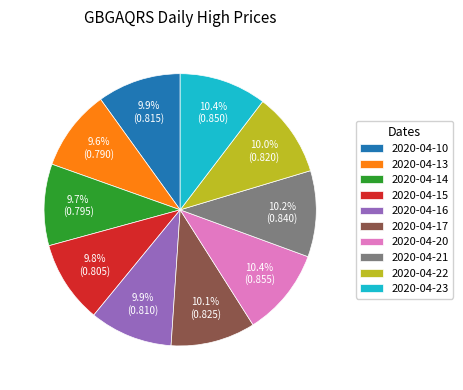

What percentage is the 2020-04-14 slice, to the nearest percent?

10%